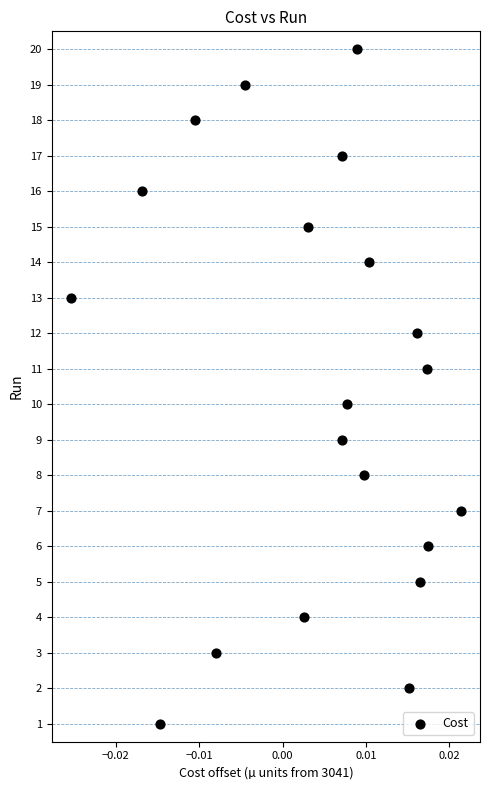

What is the range of Y values (max minus min)?

19